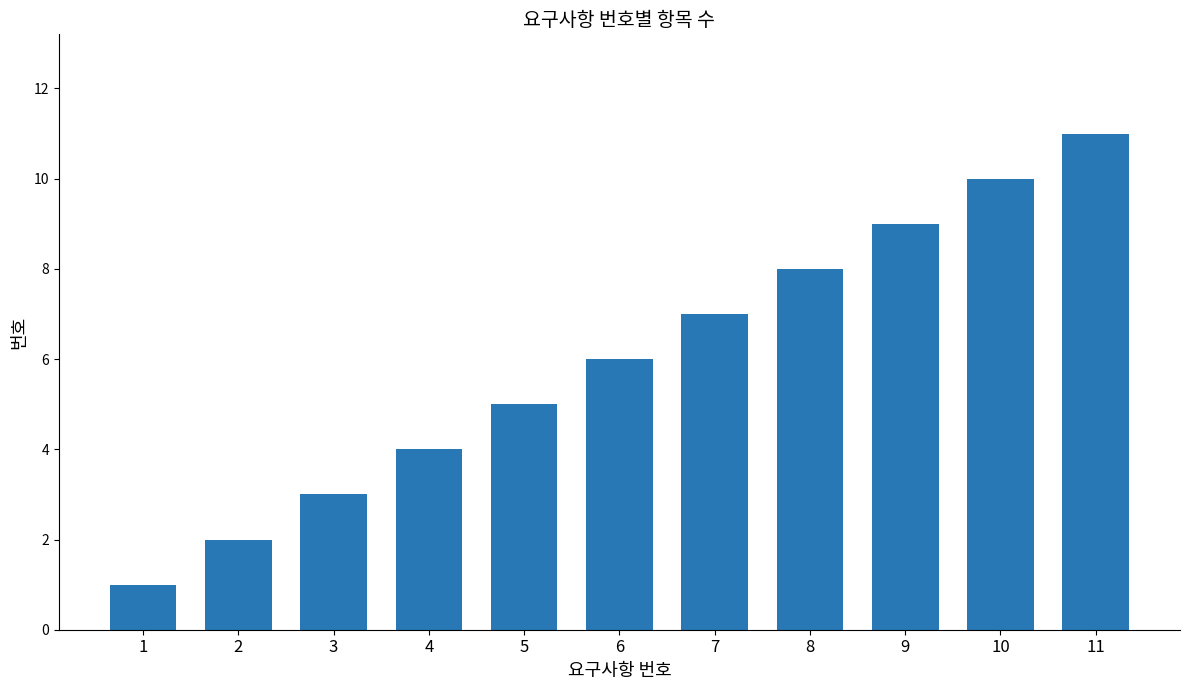

Rank the categories by value from lowest to highest.

1, 2, 3, 4, 5, 6, 7, 8, 9, 10, 11